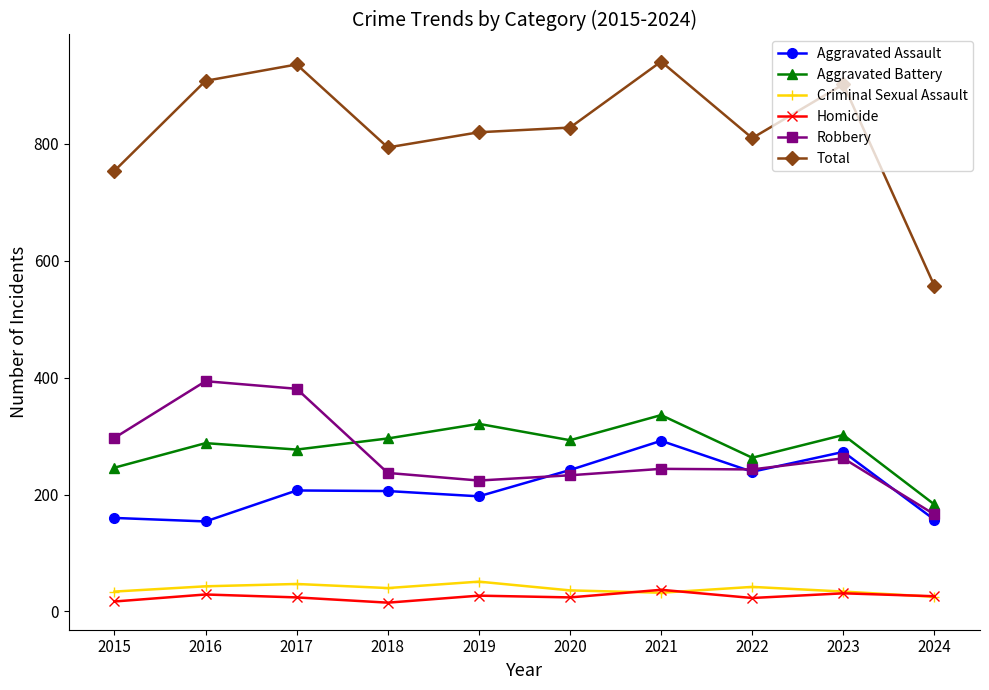

True or false: Criminal Sexual Assault has more than 0 points higher than both neighbors.

True